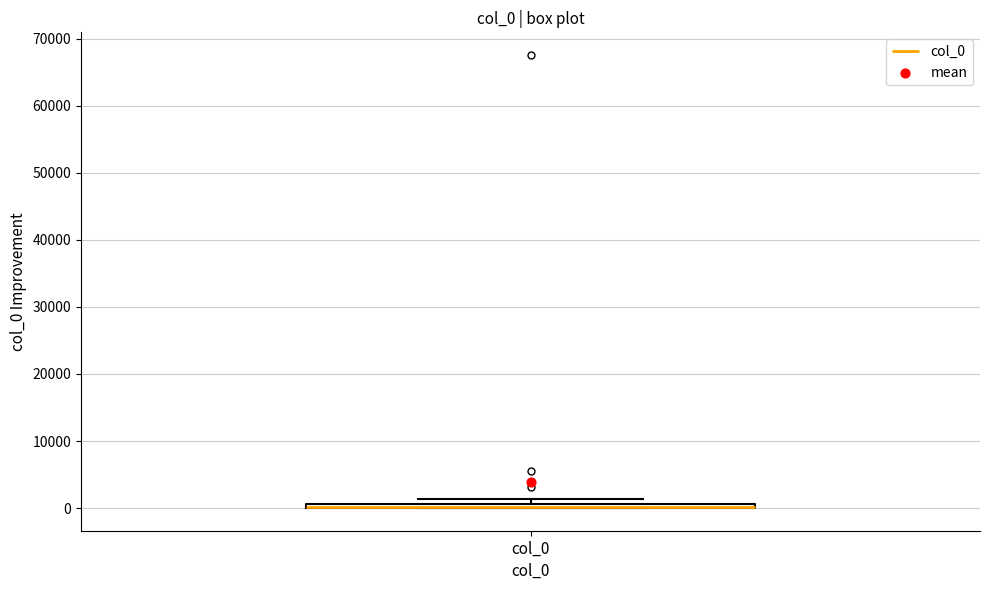

Where is the upper edge of the box for col_0 on the y-axis? The values are not printed on the chart, so give them approximately, as read against the axis.

1000